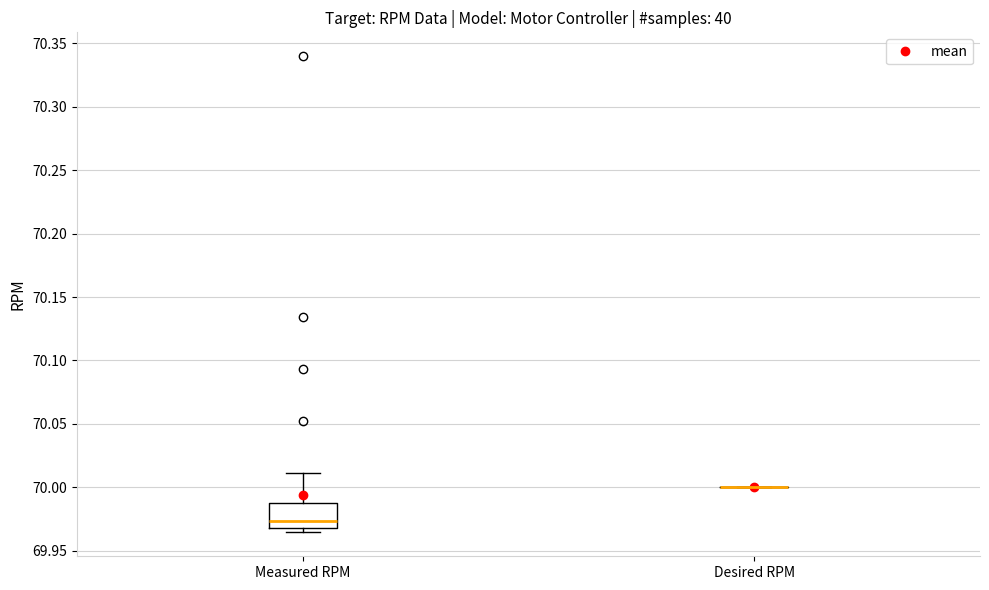

Reading left to right, transcribe this box plot: for each box, give where its median line is, the range the box spans, and where its two whiskers end, as read against the y-axis. The values are not printed on the chart, so give them approximately, as read against the axis.

Measured RPM: median 69.975, box 69.970 to 69.990, whiskers 69.965 to 70.010
Desired RPM: box collapsed to a line at 70.000, whiskers 70.000 to 70.000